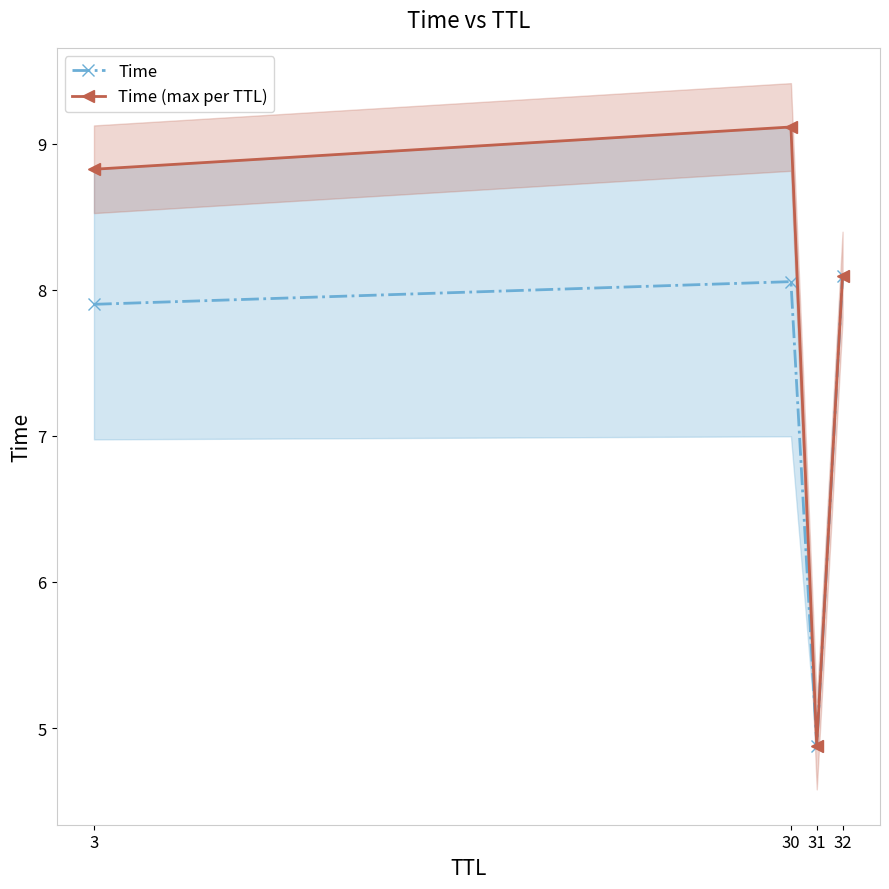

Which series has the largest total across all categories?

Time (max per TTL)